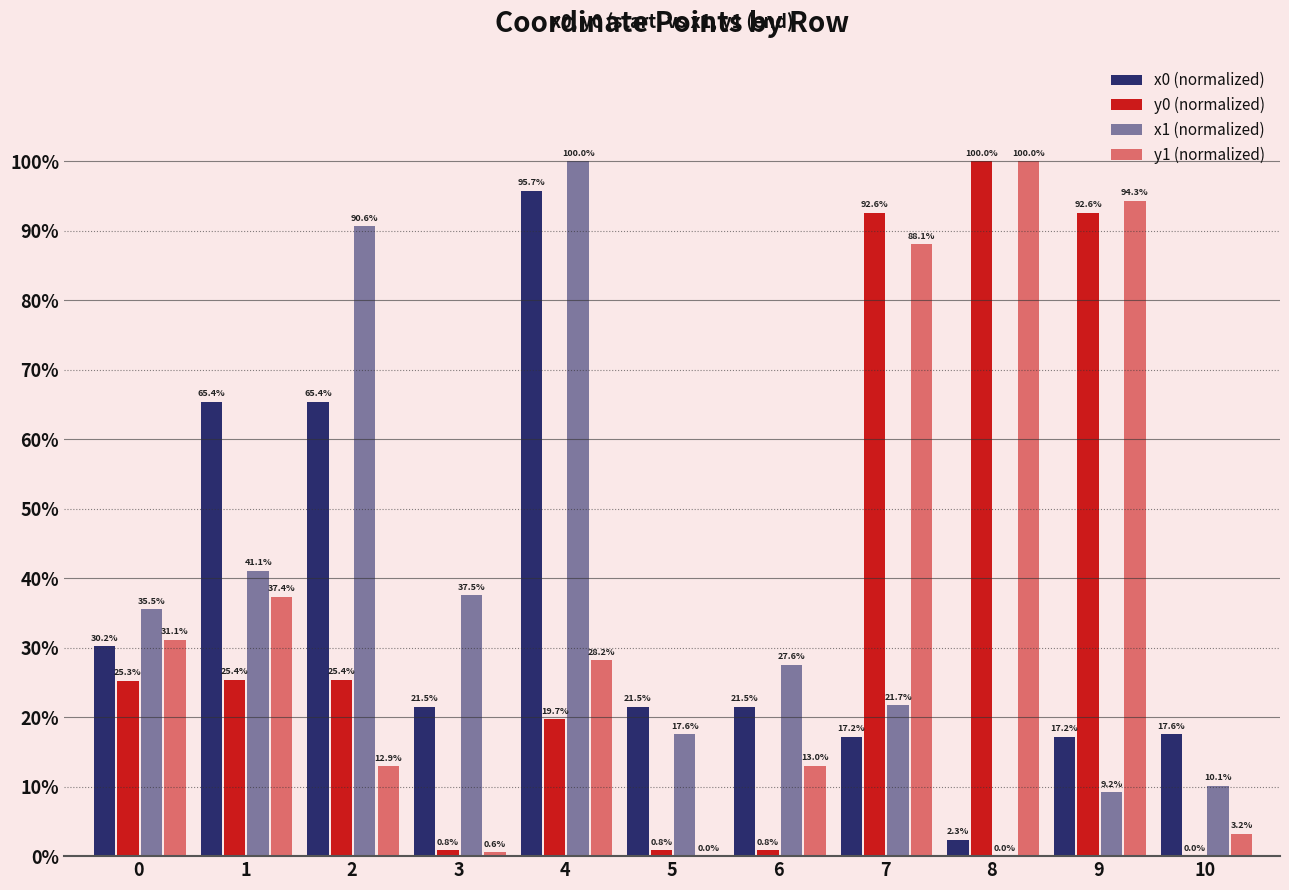

What is the average value of the x0 (normalized) series?

34.1